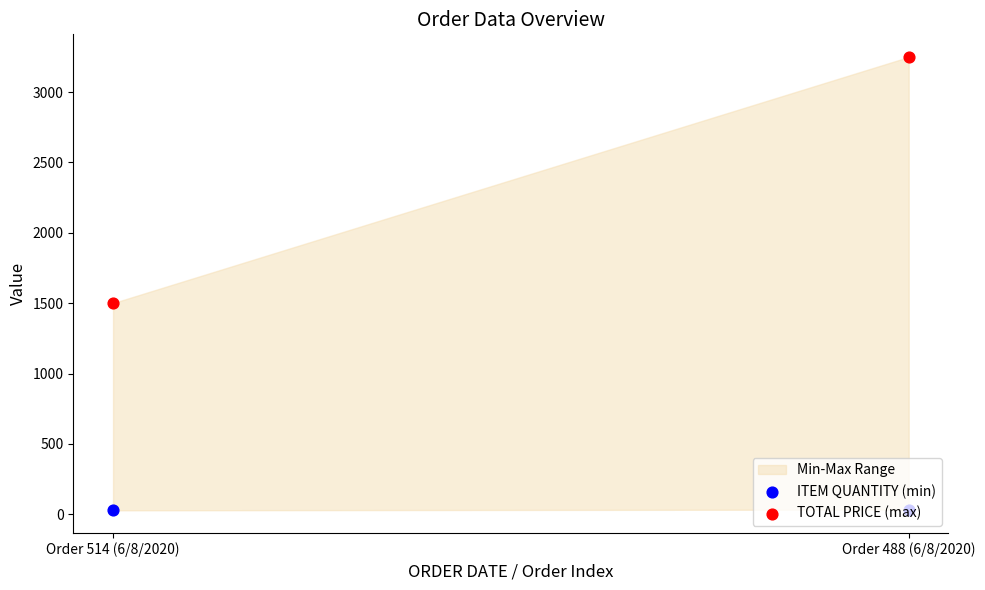

Which series reaches the minimum Y coordinate?

ITEM QUANTITY (min)